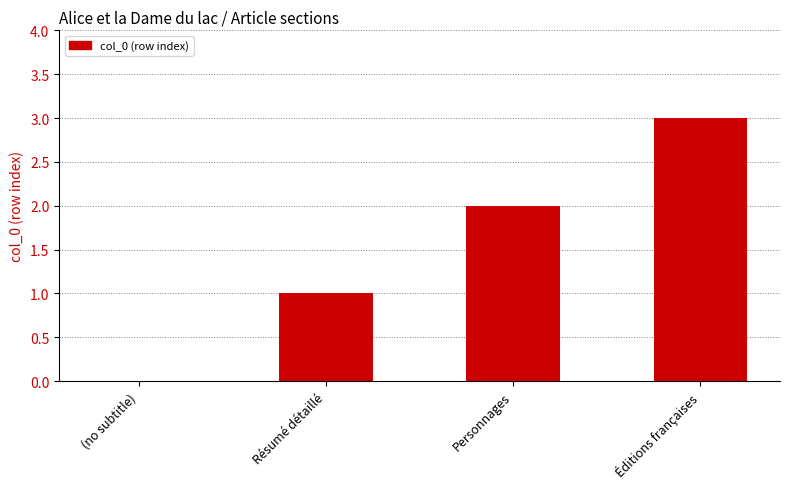

Reading left to right, extract all data points from this chart.

0	1	2	3